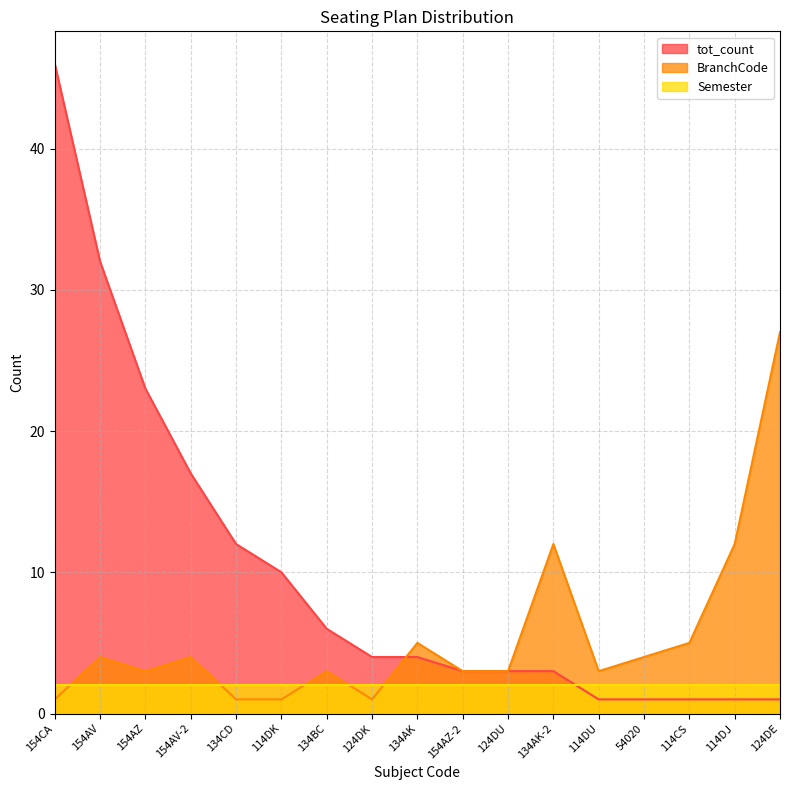

What is the greatest value displayed?

46